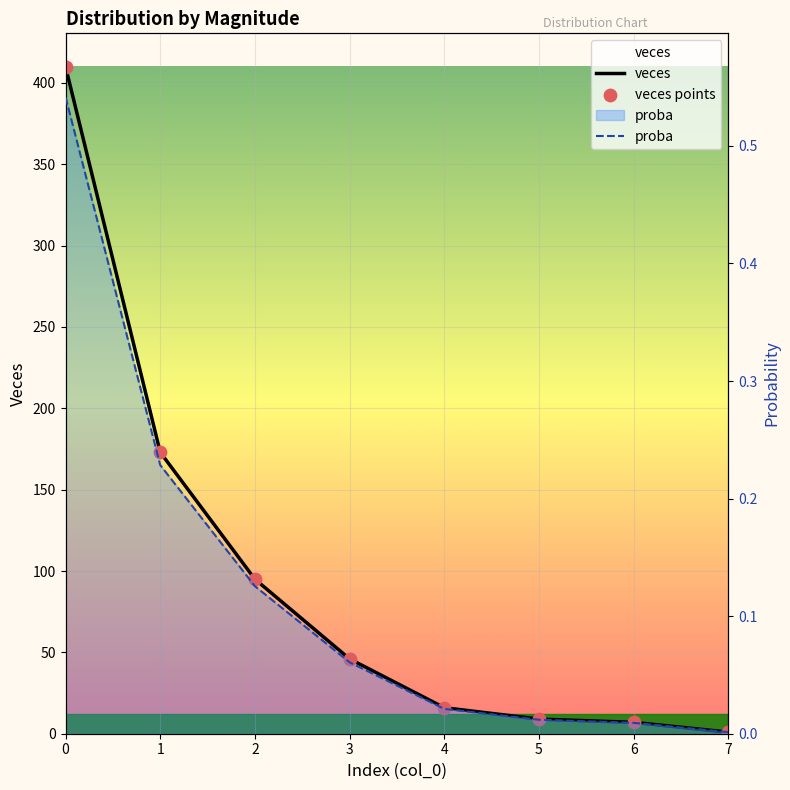

Which series contains the lowest Y value?

proba